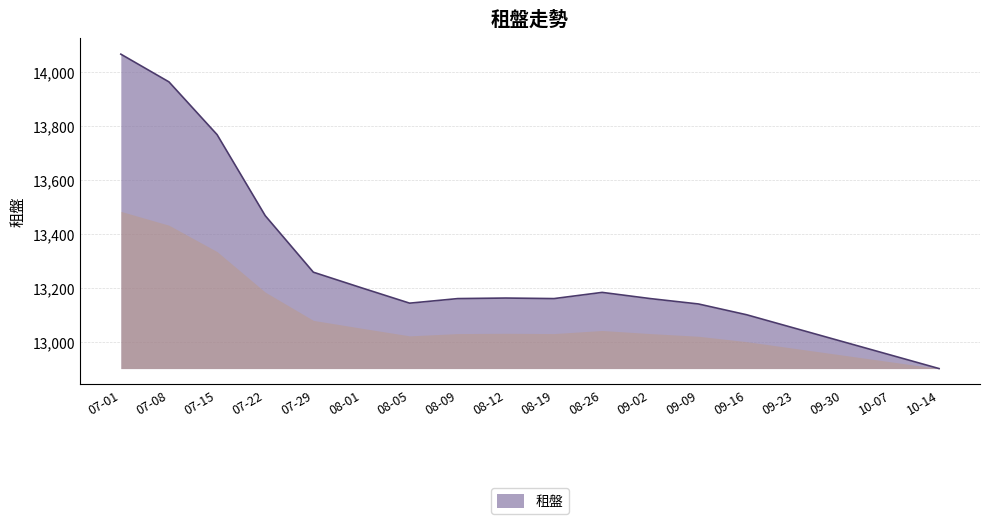

Where does the data first go above 13160?

07-01